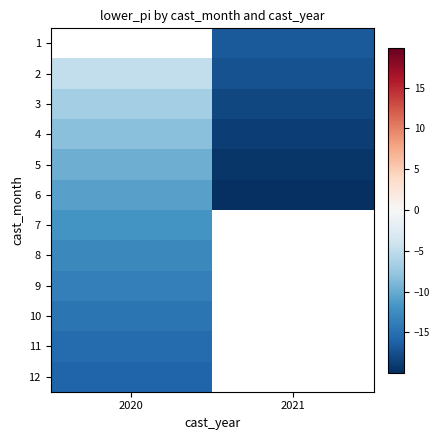

What is the lowest value of the 4 series?

-18.7